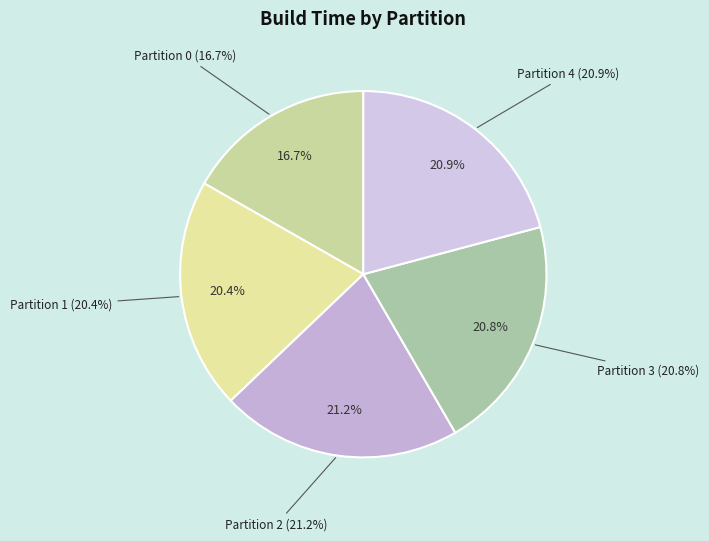

Count the number of slices in the pie.

5